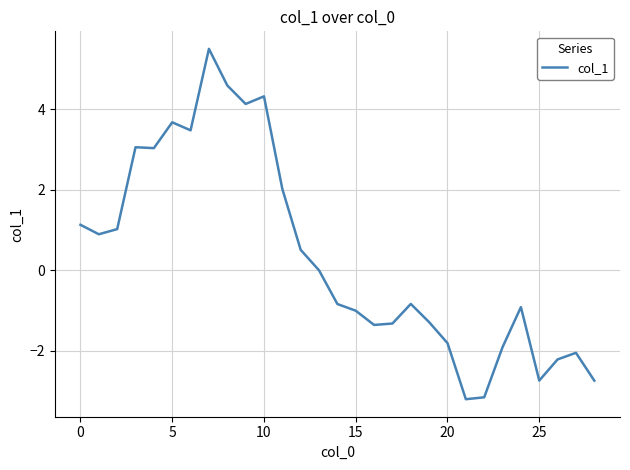

What is the sum of all values?

9.9